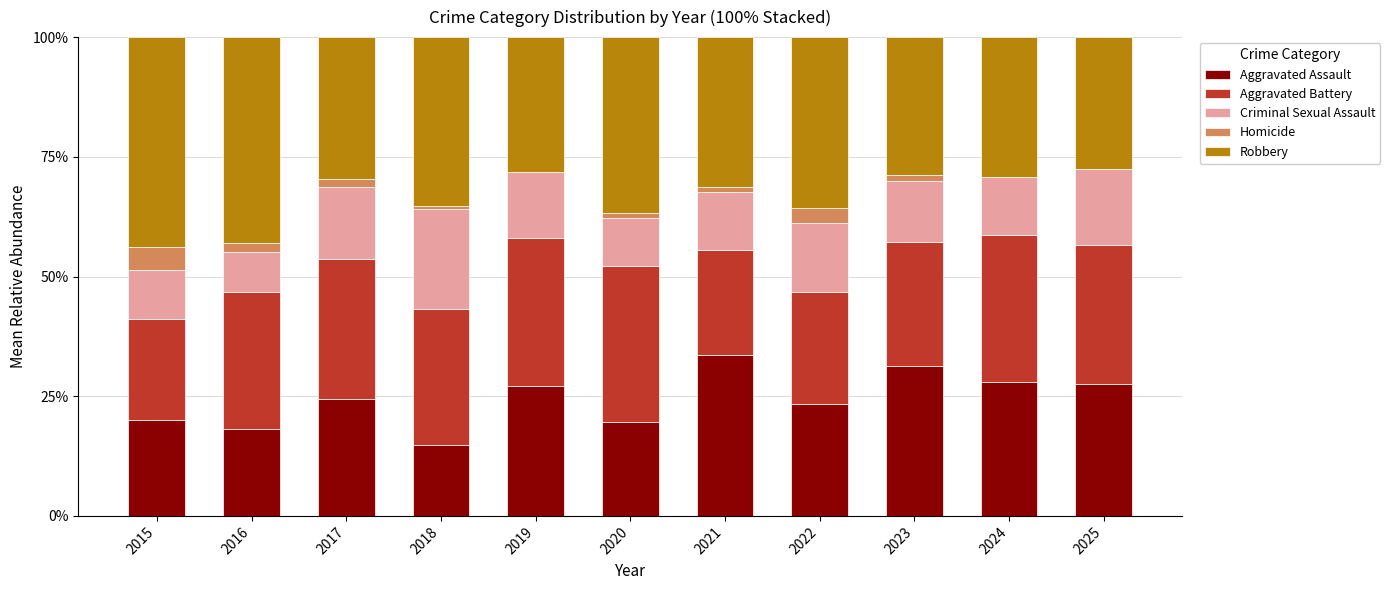

What are all the series names shown in the legend?

Aggravated Assault, Aggravated Battery, Criminal Sexual Assault, Homicide, Robbery